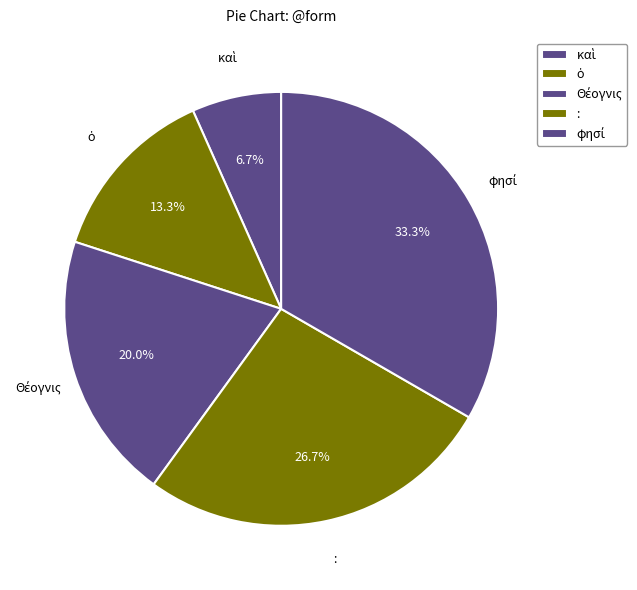

Which has a higher value, ὁ or :?

: